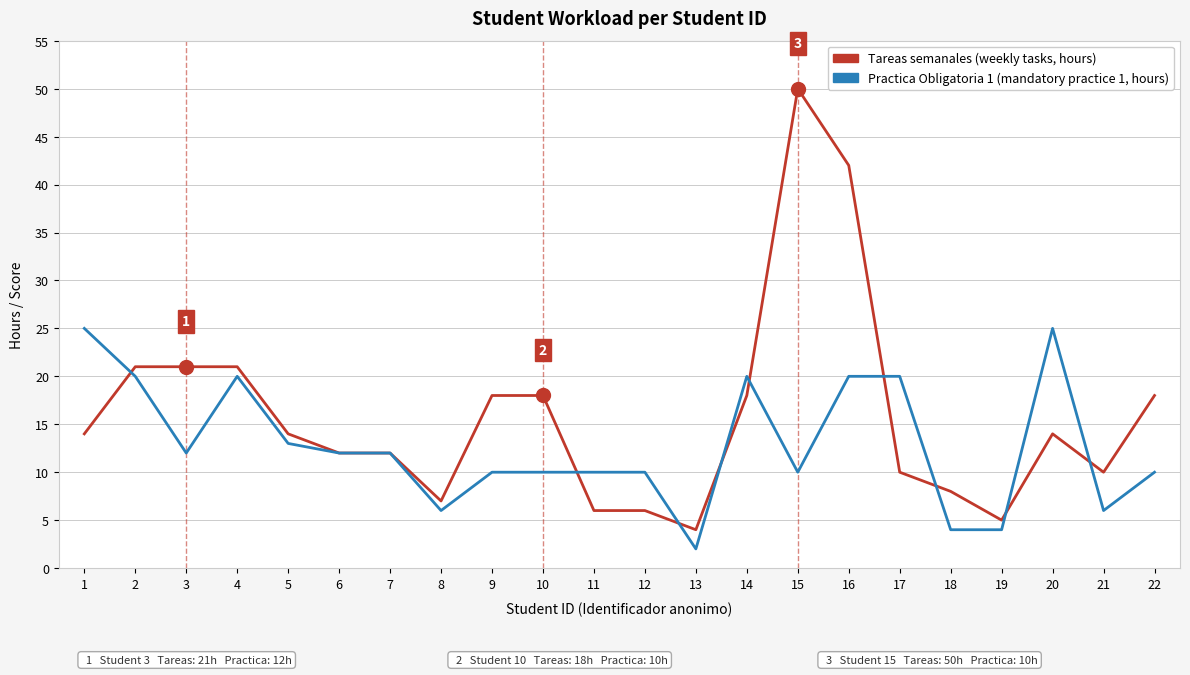

What is the total value across all series at 9?

28